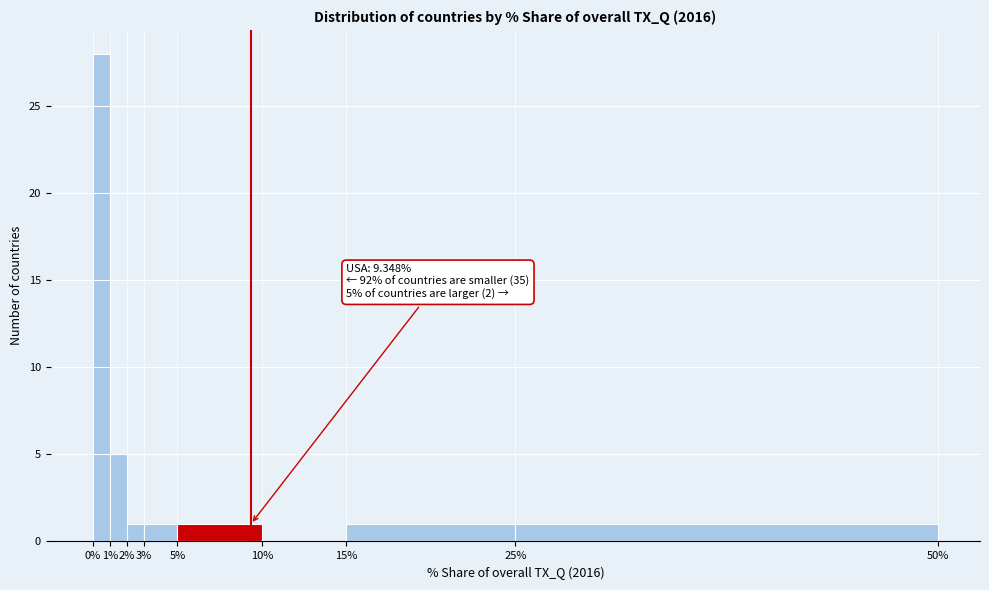

Over which range of the x-axis is the bar tallest?

0% to 1%